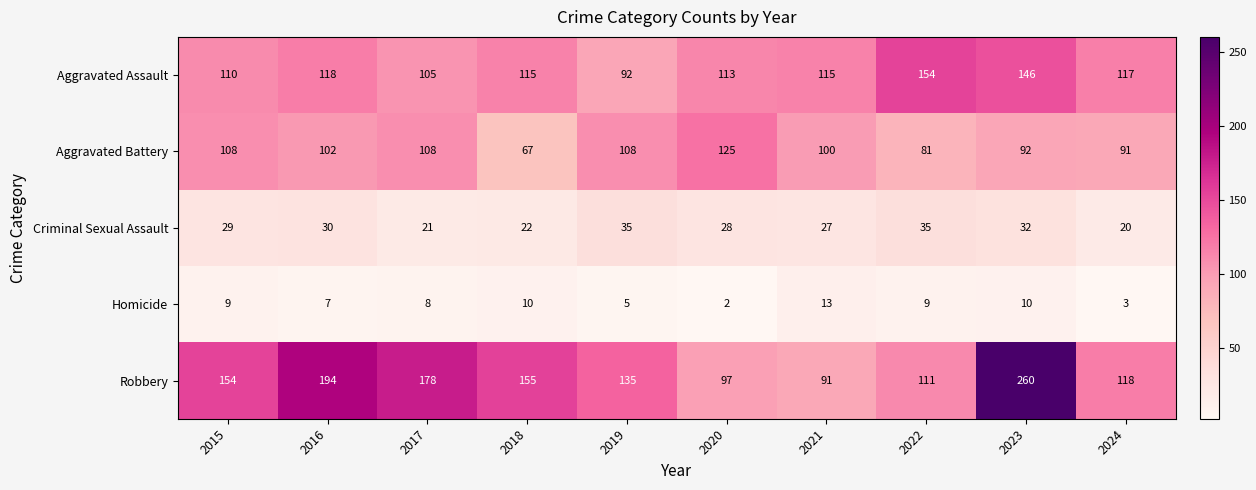

Is it true that Robbery equals 184 at 2022?

False